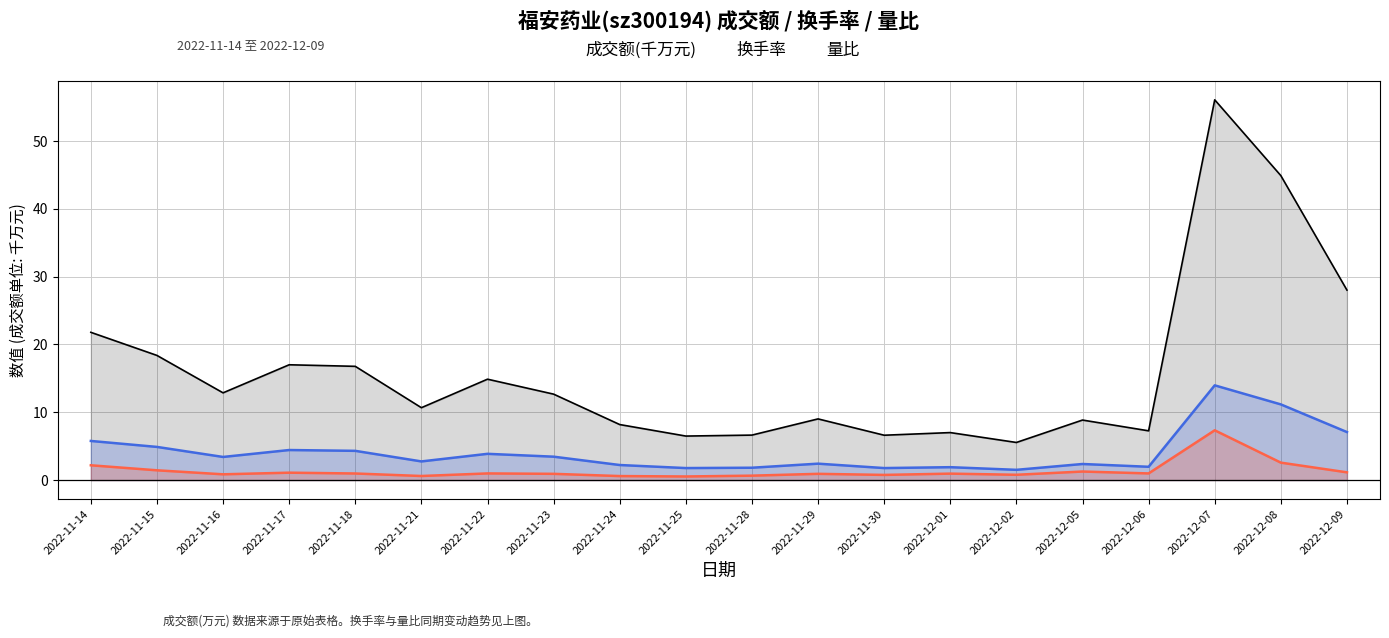

Which series changed the most between 2022-11-24 and 2022-12-01?

成交额(千万元)